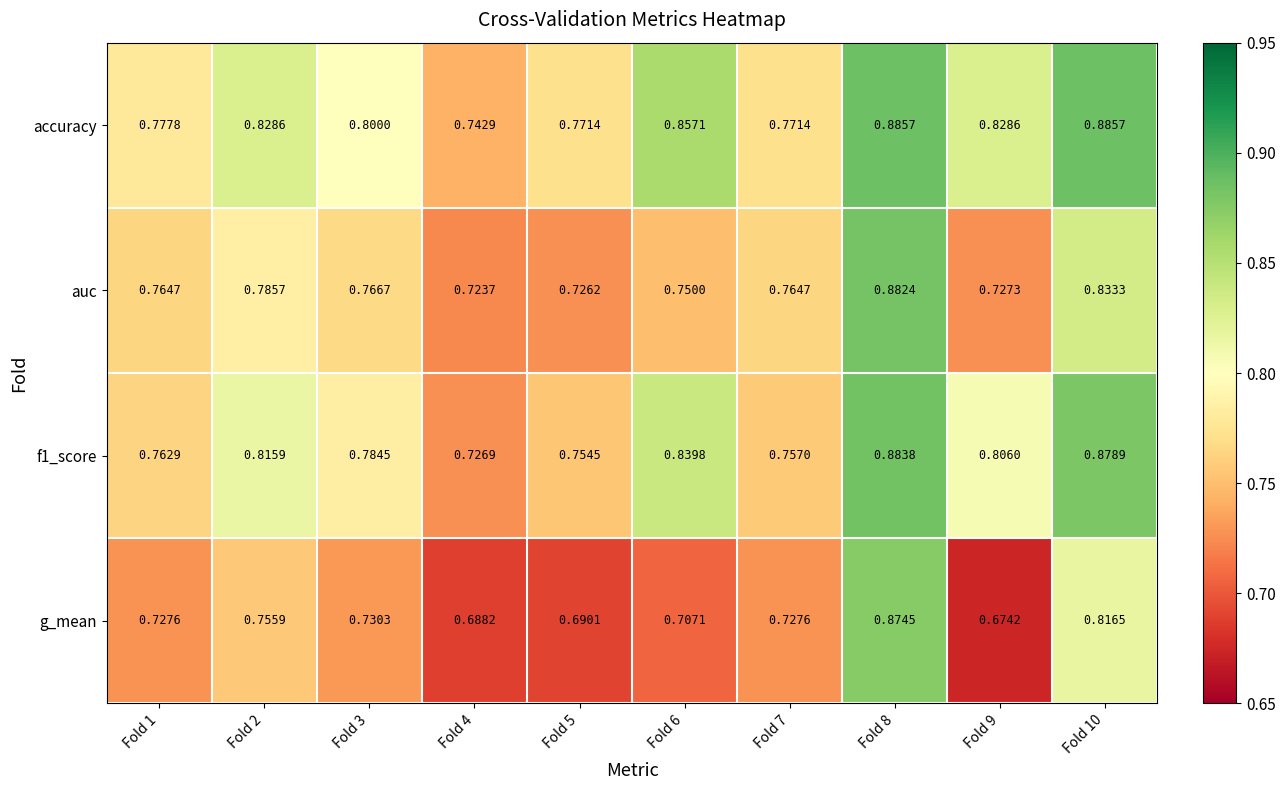

What is the difference between the highest and lowest values at Fold 2?

0.1